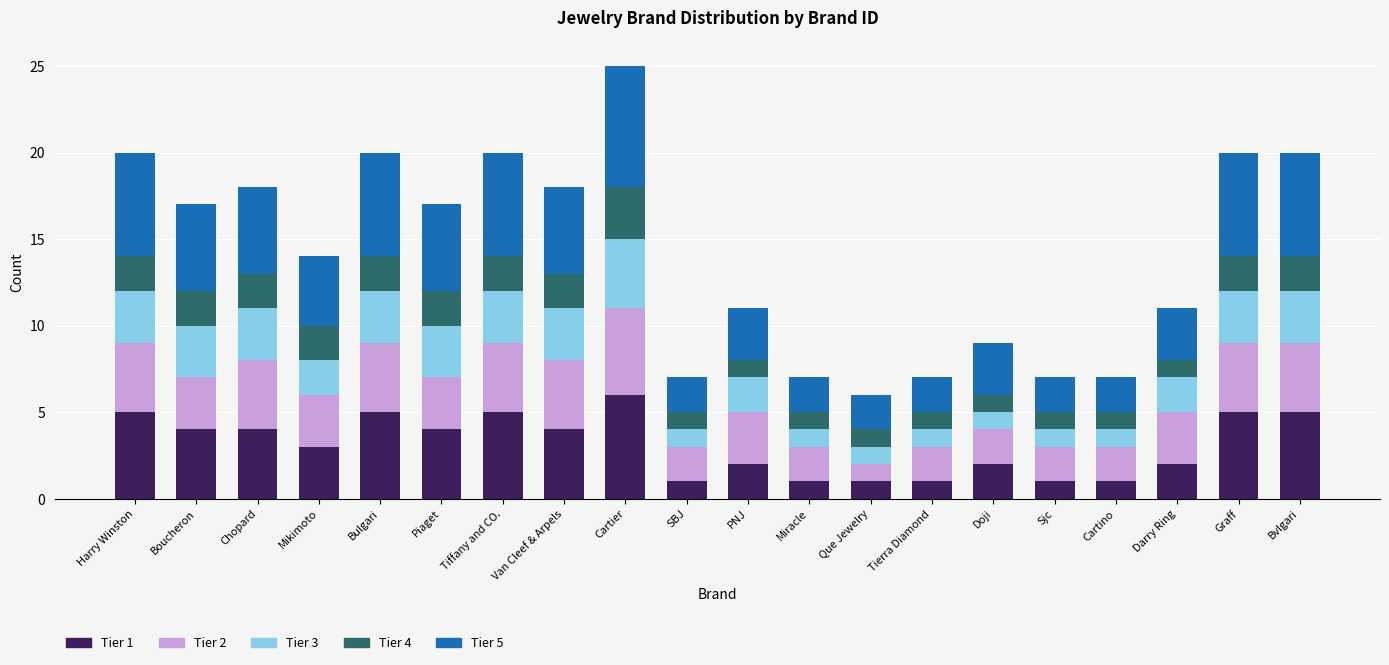

At which category is the sum across all series the highest?

Cartier